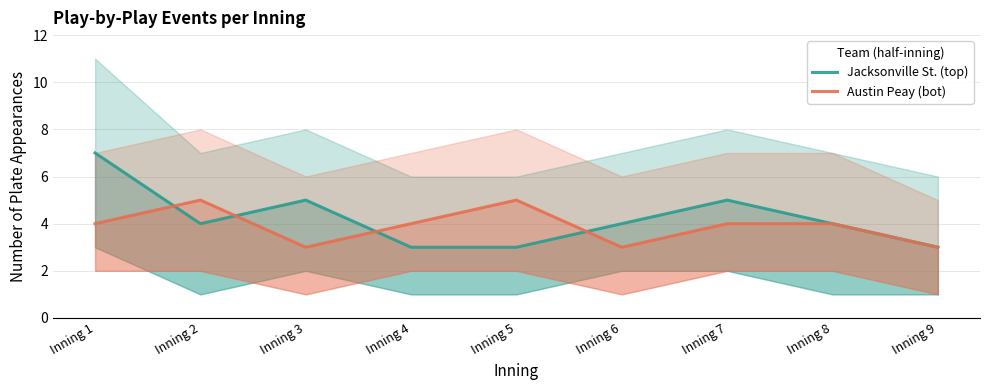

True or false: Jacksonville St. (top) has a value of 5 at Inning 2.

False